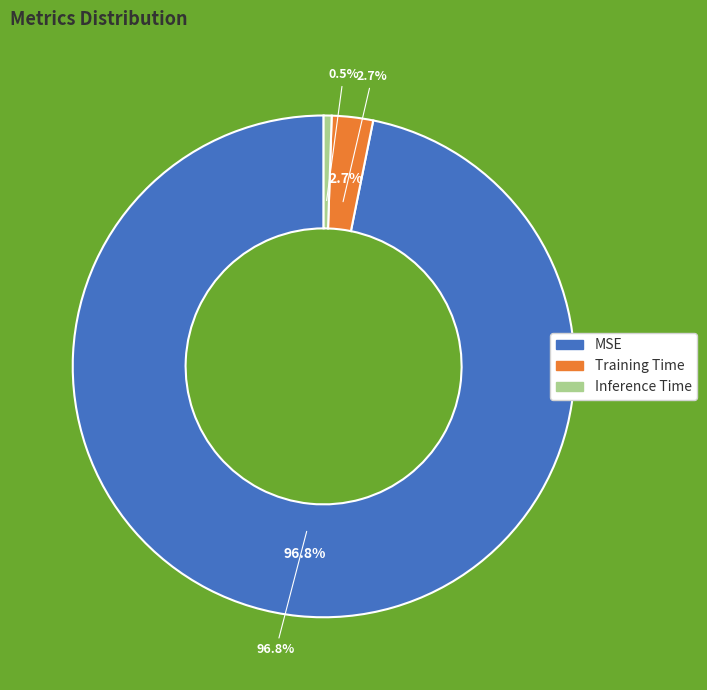

What is the majority slice?

MSE